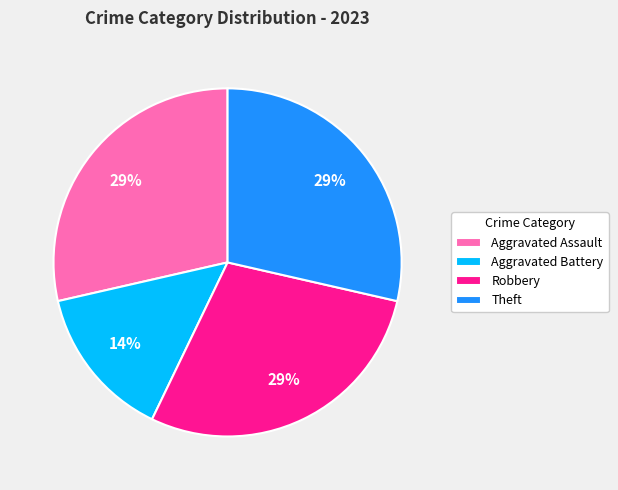

To the nearest percent, what is the average slice percentage?

25%